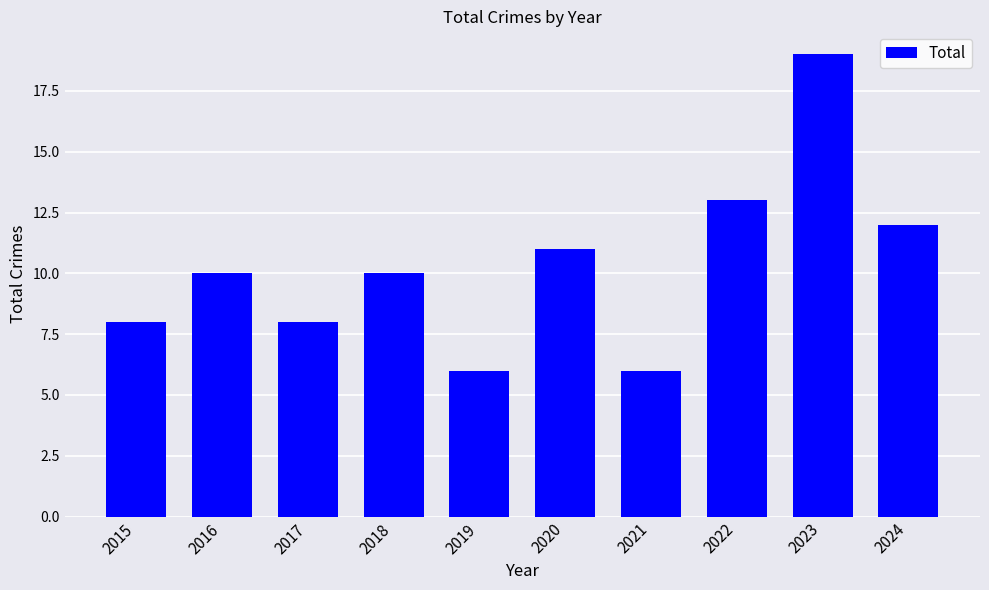

What is the difference between the values at 2017 and 2016?

2